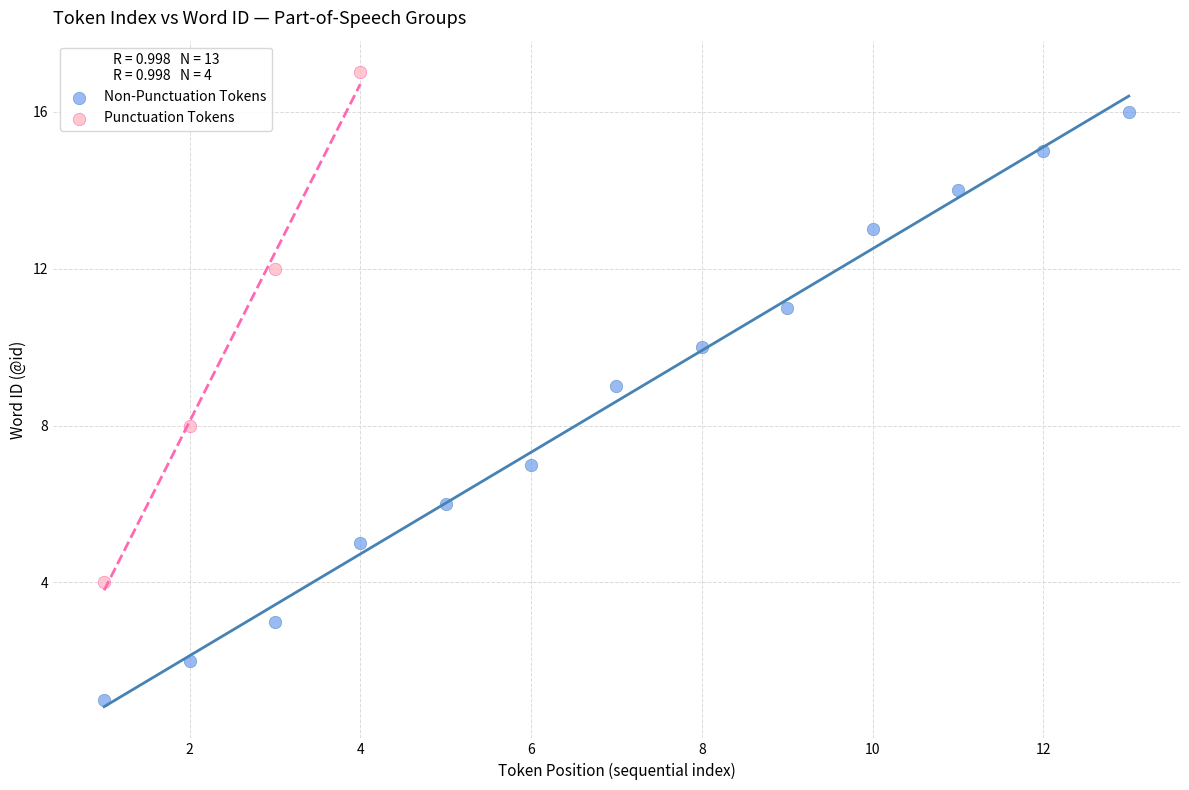

Which series reaches the minimum Y coordinate?

Non-Punctuation Tokens